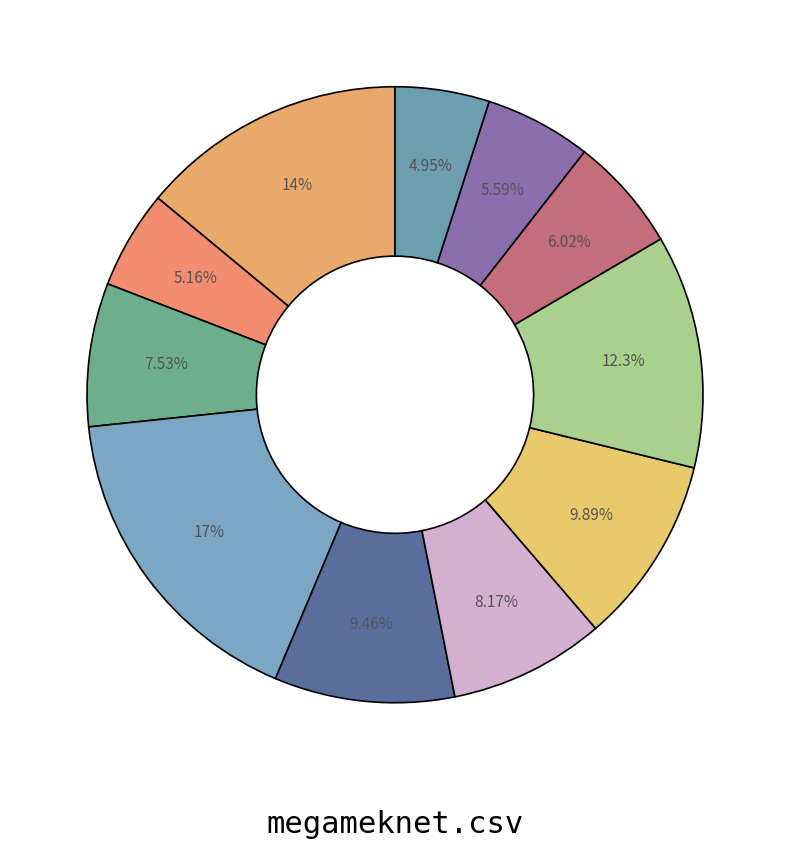

How many segments does this pie chart have?

11